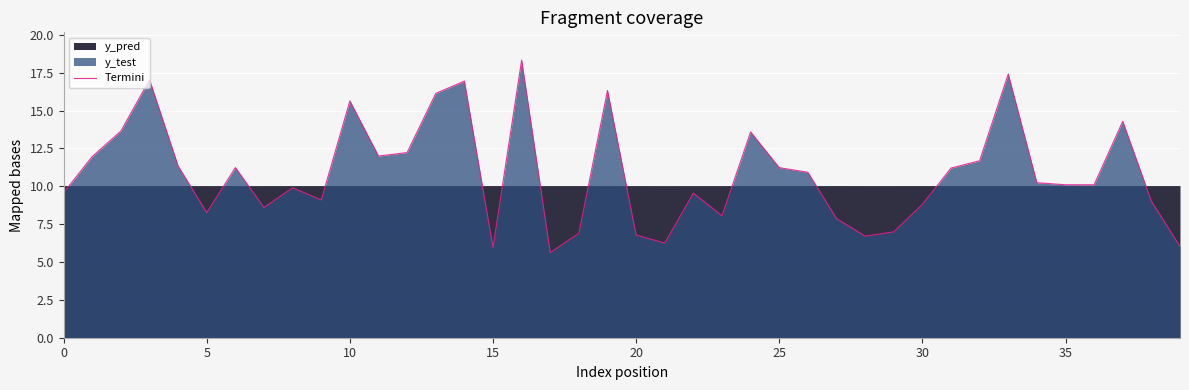

Reading left to right, what are all the values shown in this chart?

9.6	12.0	13.7	17.0	11.3	8.3	11.2	8.6	9.9	9.1	15.6	12.0	12.2	16.1	17.0	6.0	18.3	5.6	6.9	16.3	6.8	6.2	9.6	8.1	13.6	11.2	10.9	7.9	6.7	7.0	8.8	11.2	11.7	17.4	10.2	10.1	10.1	14.3	9.0	6.0